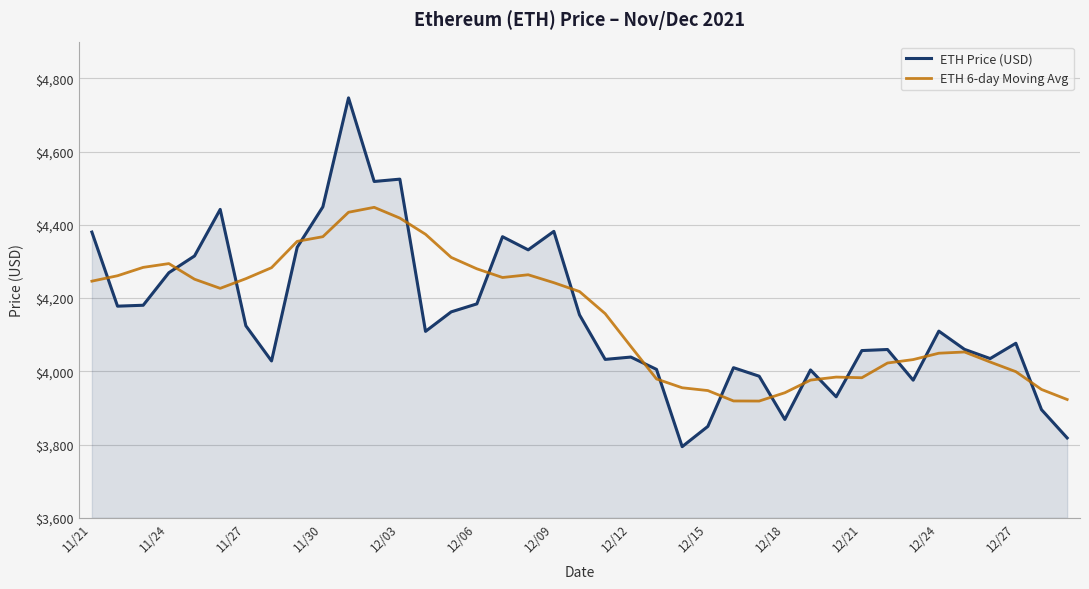

Rank the series by their maximum value, from lowest to highest.

ETH 6-day Moving Avg, ETH Price (USD)